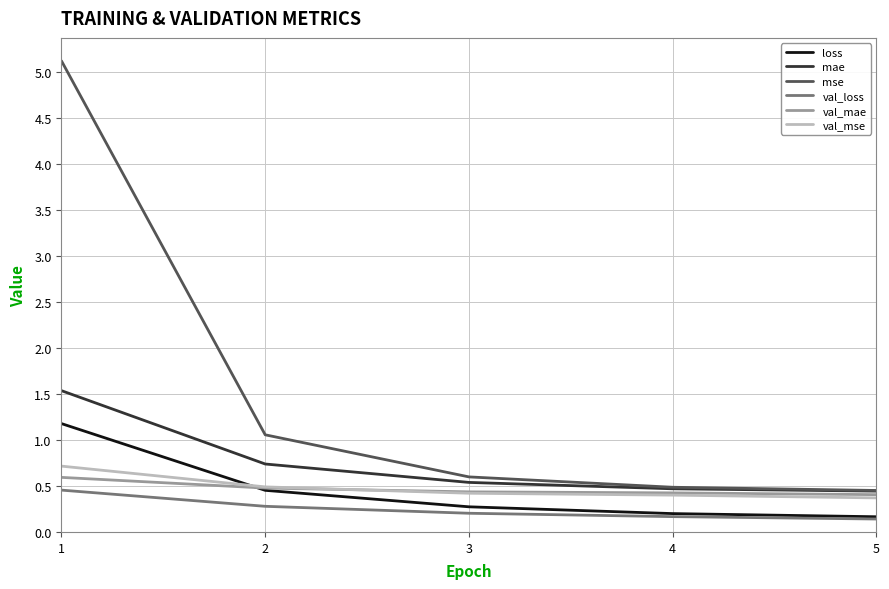

True or false: loss has more than 1 points higher than both neighbors.

False